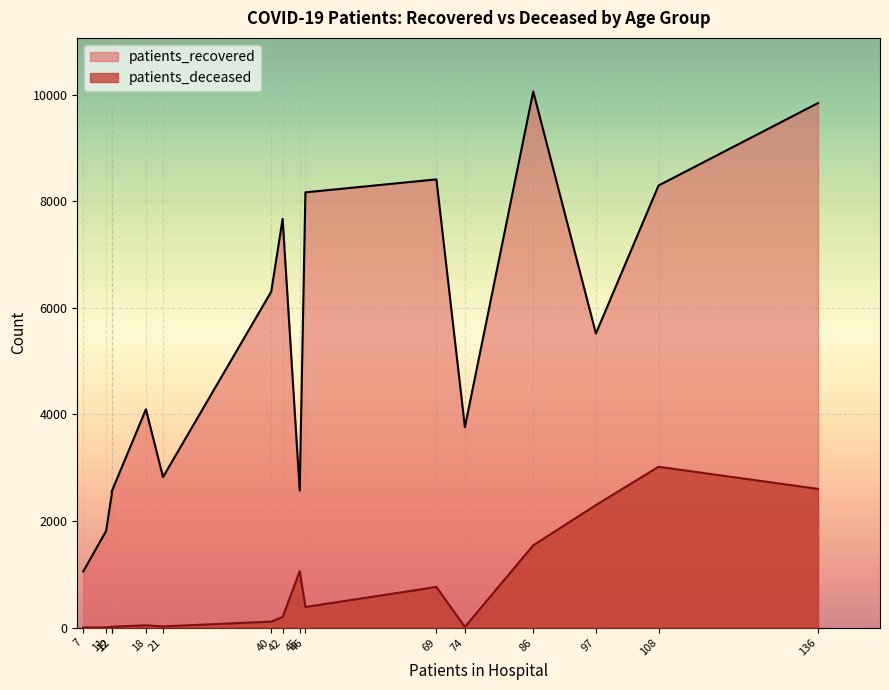

Rank the series by their average value, from lowest to highest.

patients_deceased, patients_recovered